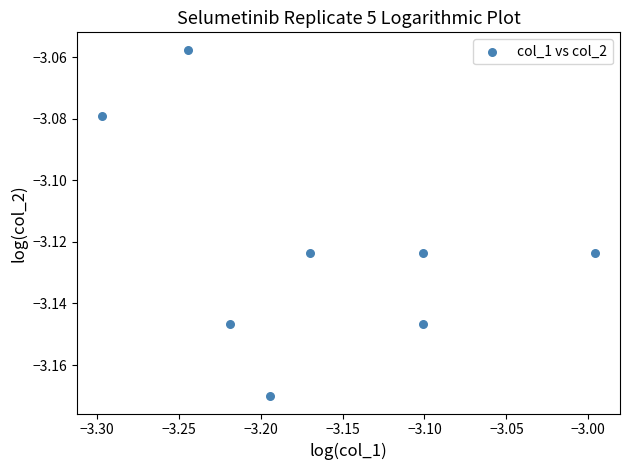

What is the range of X values (max minus min)?

0.3